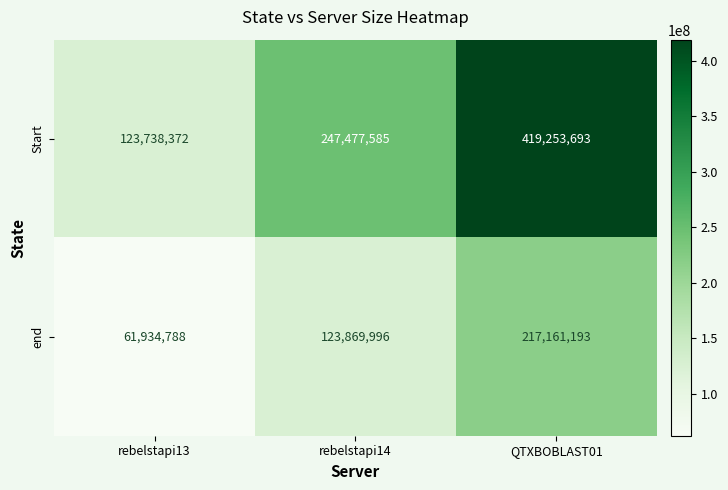

At which category does the chart reach its minimum across all series?

rebelstapi13